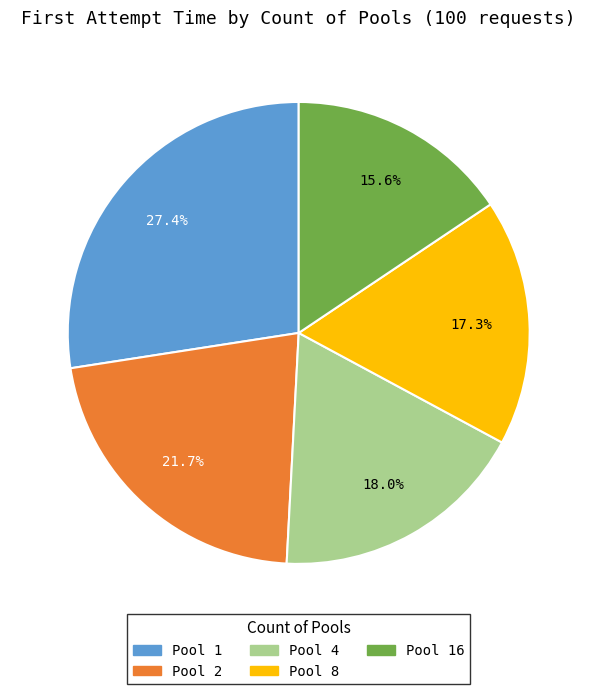

Is there a majority slice in this chart?

No